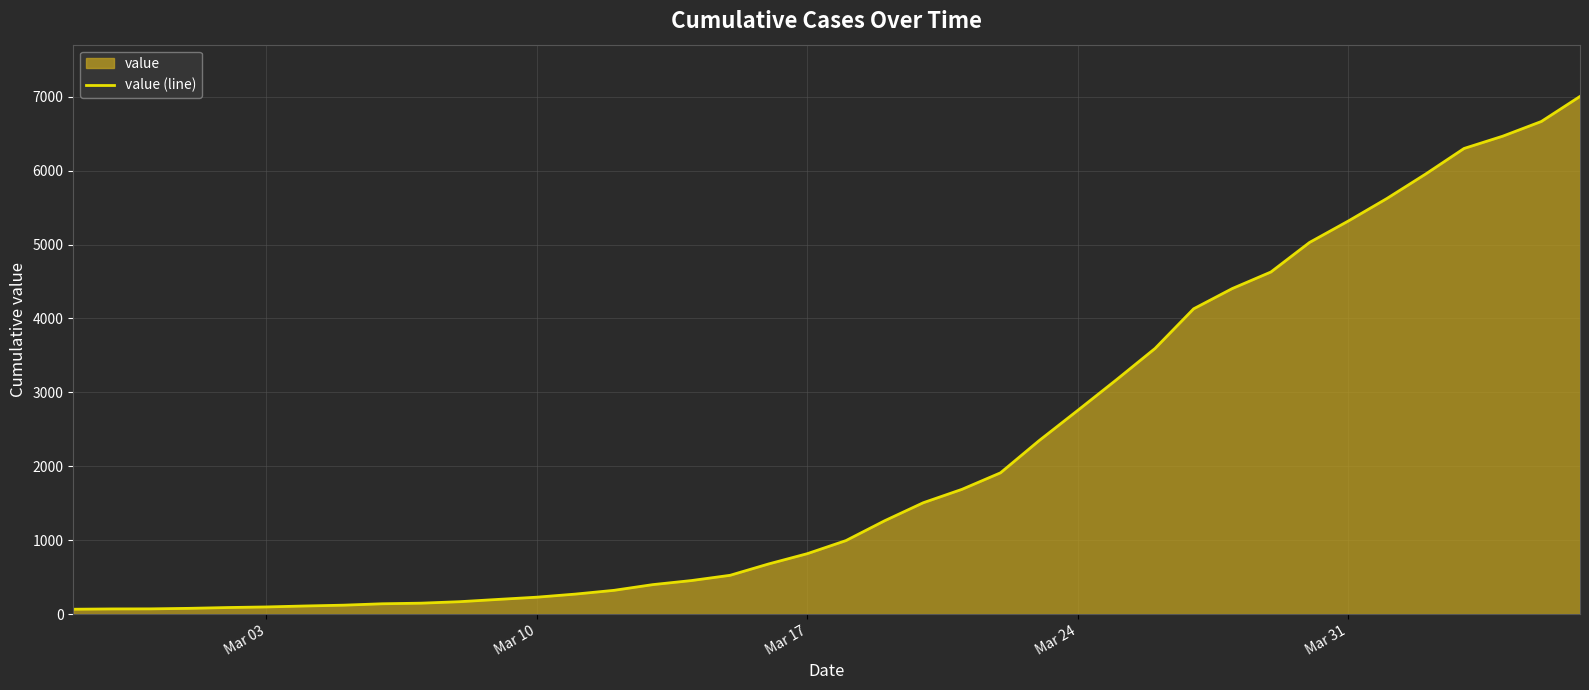

What is the greatest value displayed?

7005